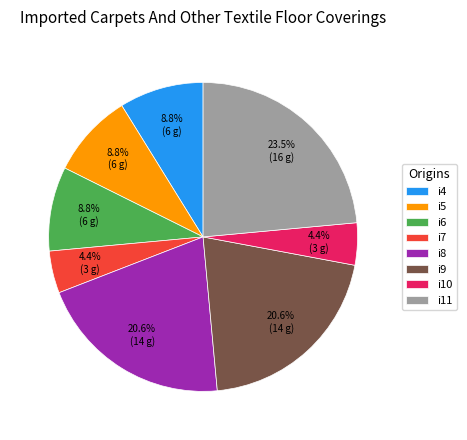

Does i4 represent more than half of the total?

No